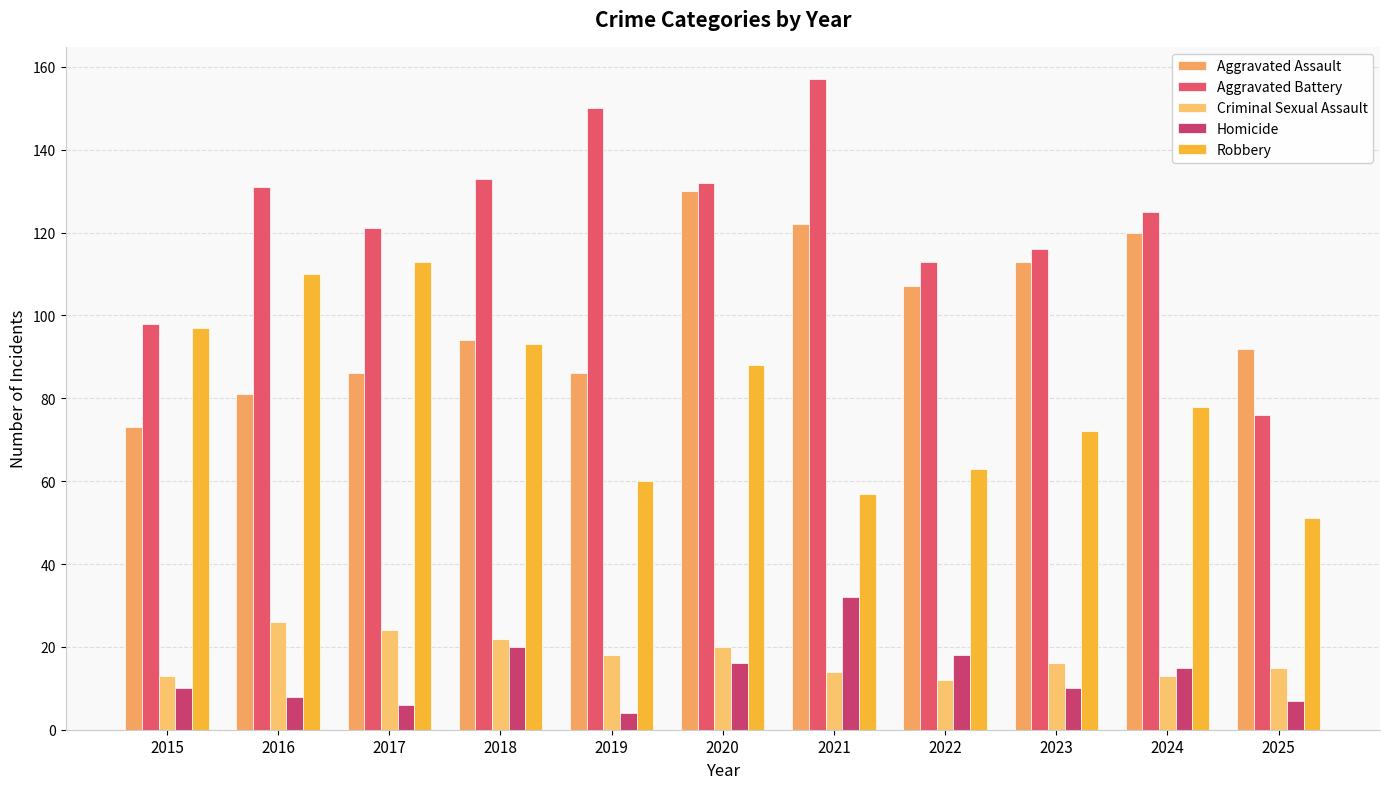

Count the number of categories in the chart.

11